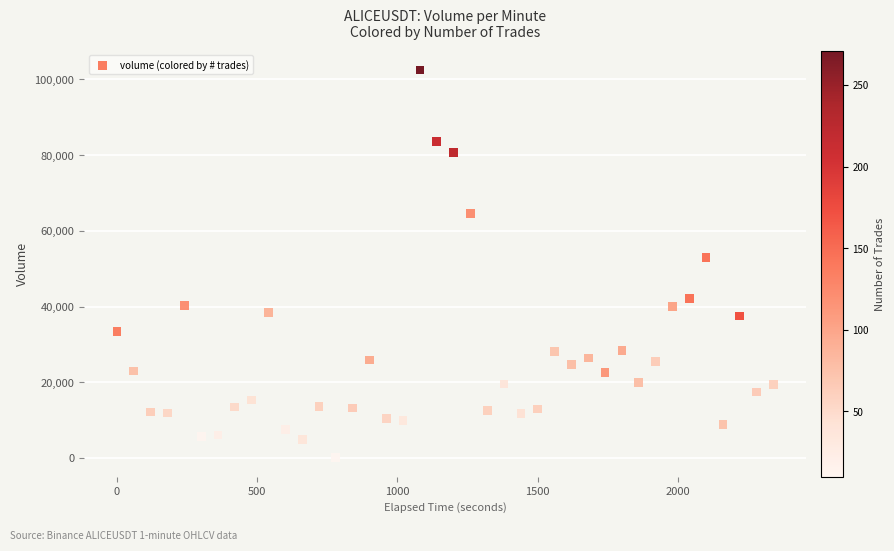

What Y value in the scatter plot is closest to 51325?

52998.7